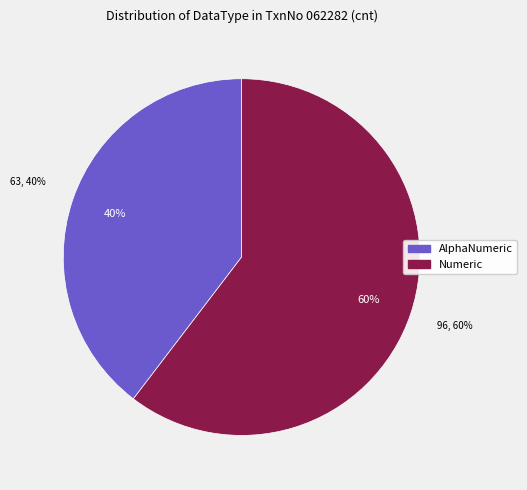

How many slices are in this pie chart?

2